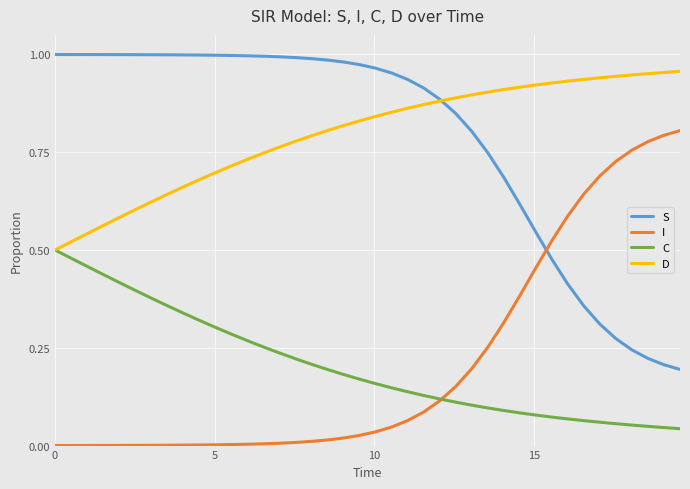

True or false: S and C cross at least once.

False